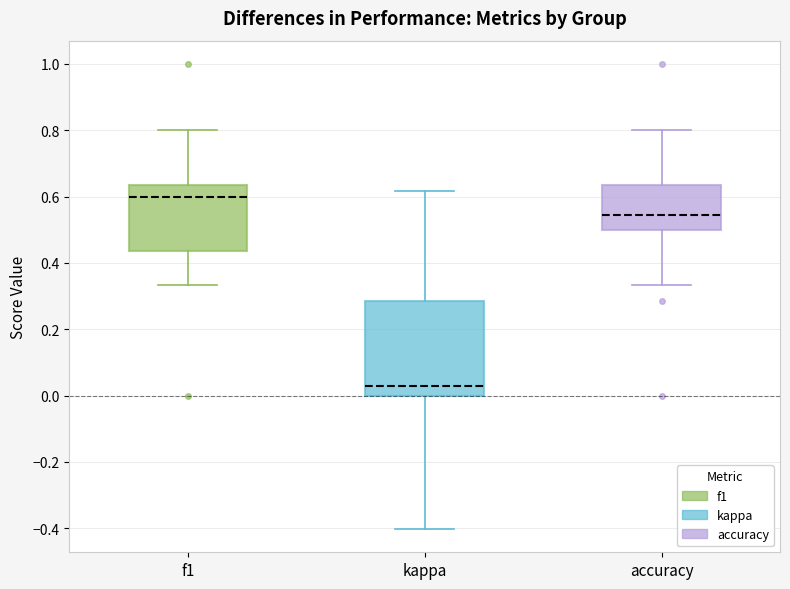

Reading left to right, transcribe this box plot: for each box, give where its median line is, the range the box spans, and where its two whiskers end, as read against the y-axis. The values are not printed on the chart, so give them approximately, as read against the axis.

f1: median 0.60, box 0.44 to 0.64, whiskers 0.34 to 0.80
kappa: median 0.02, box 0.00 to 0.28, whiskers -0.40 to 0.62
accuracy: median 0.54, box 0.50 to 0.64, whiskers 0.34 to 0.80